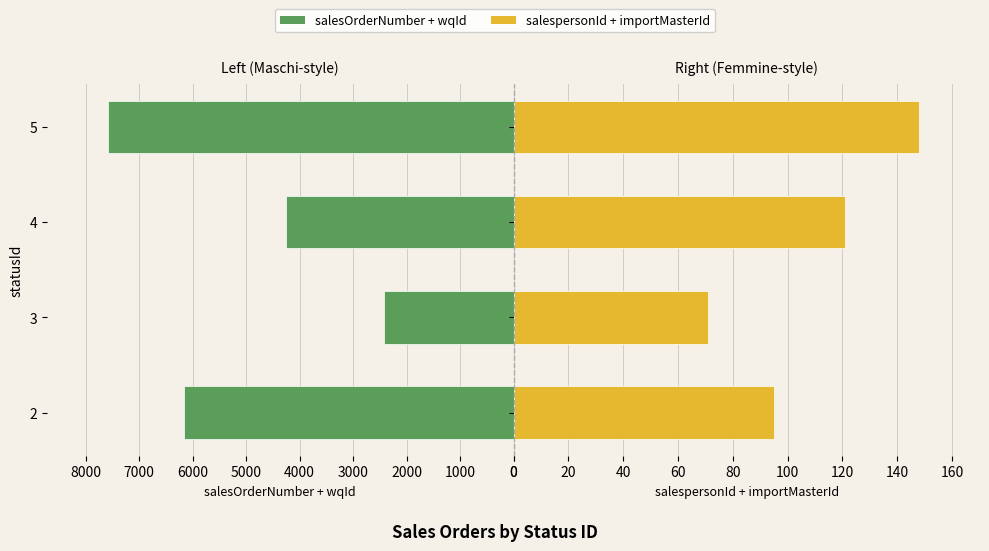

Does the chart contain any negative values?

No